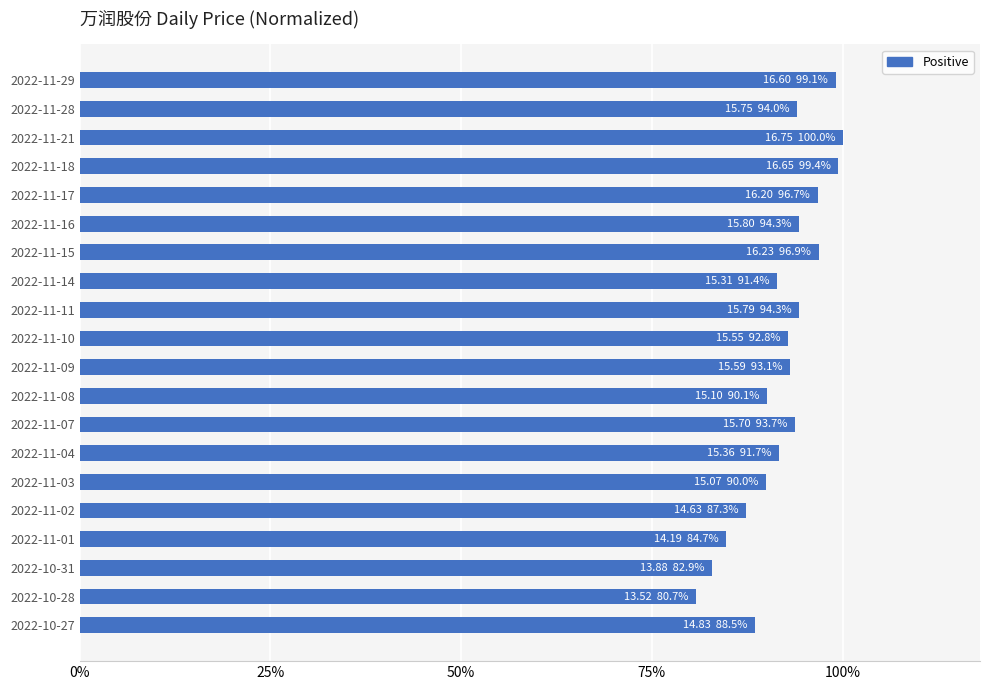

Does the chart contain any negative values?

No